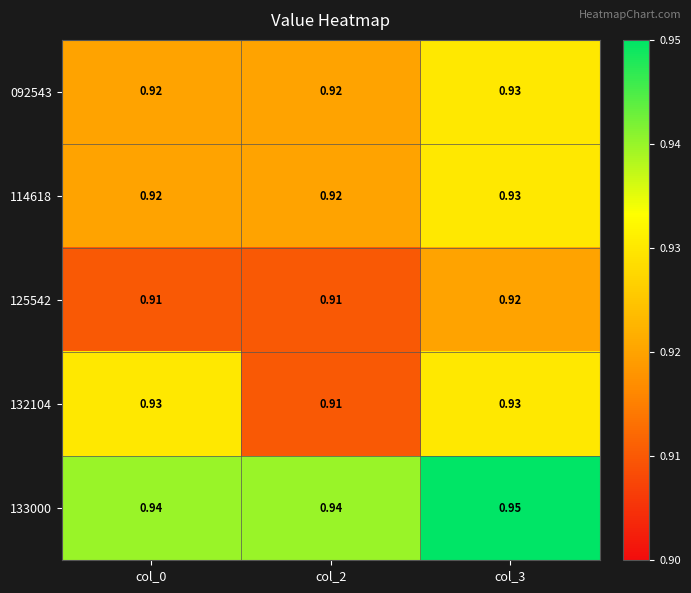

At which category does the chart reach its peak across all series?

col_3